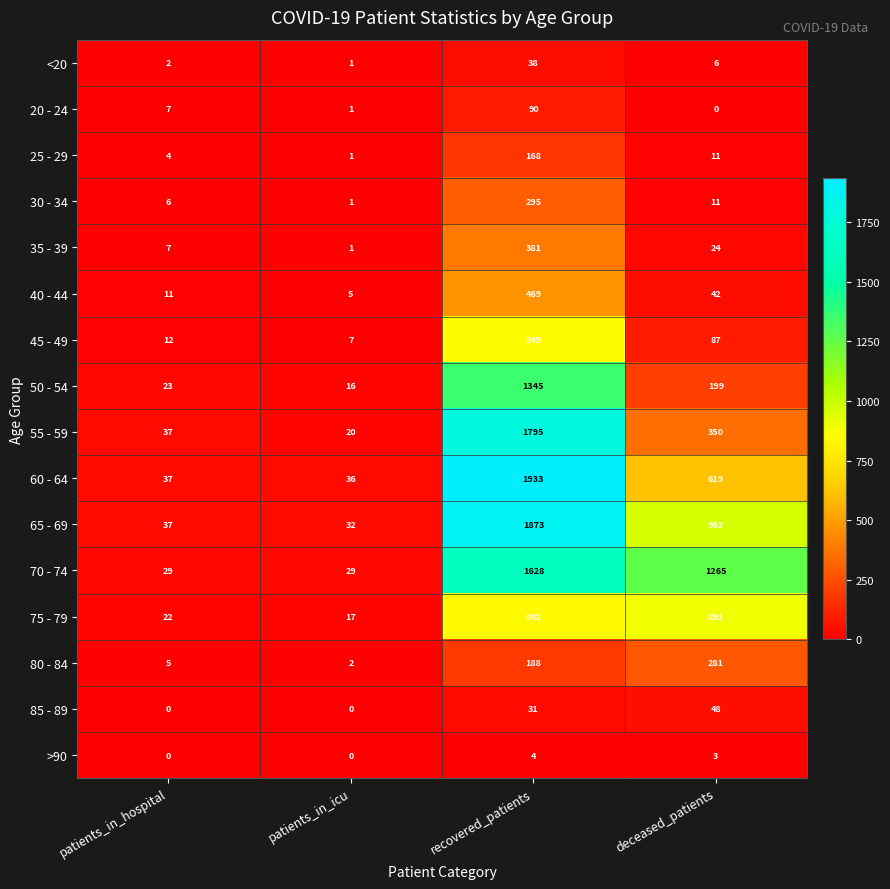

True or false: 50 - 54 has a value of 23 at patients_in_hospital.

True